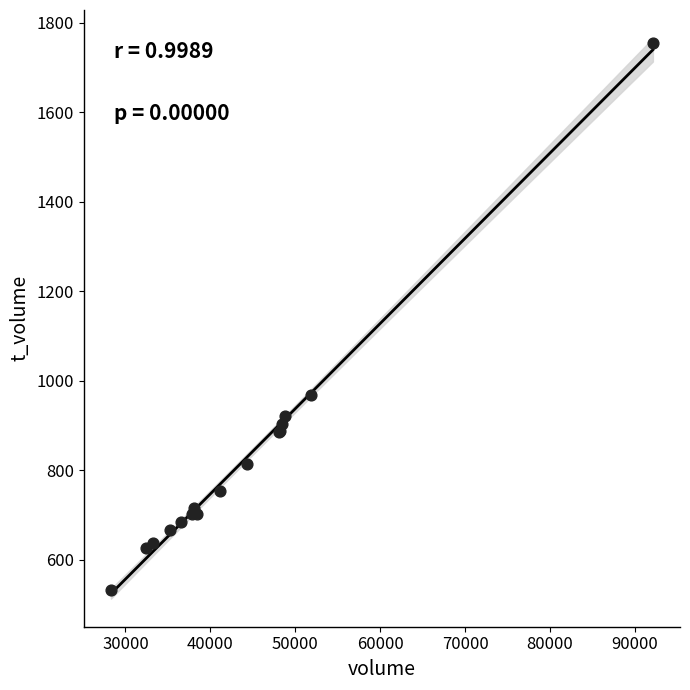

What Y value in the scatter plot is closest to 1143?

968